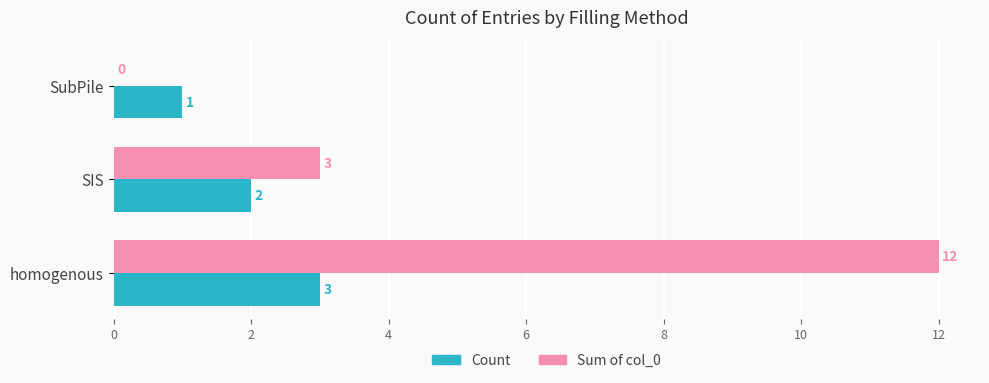

Which category has the highest value in the Count series?

homogenous